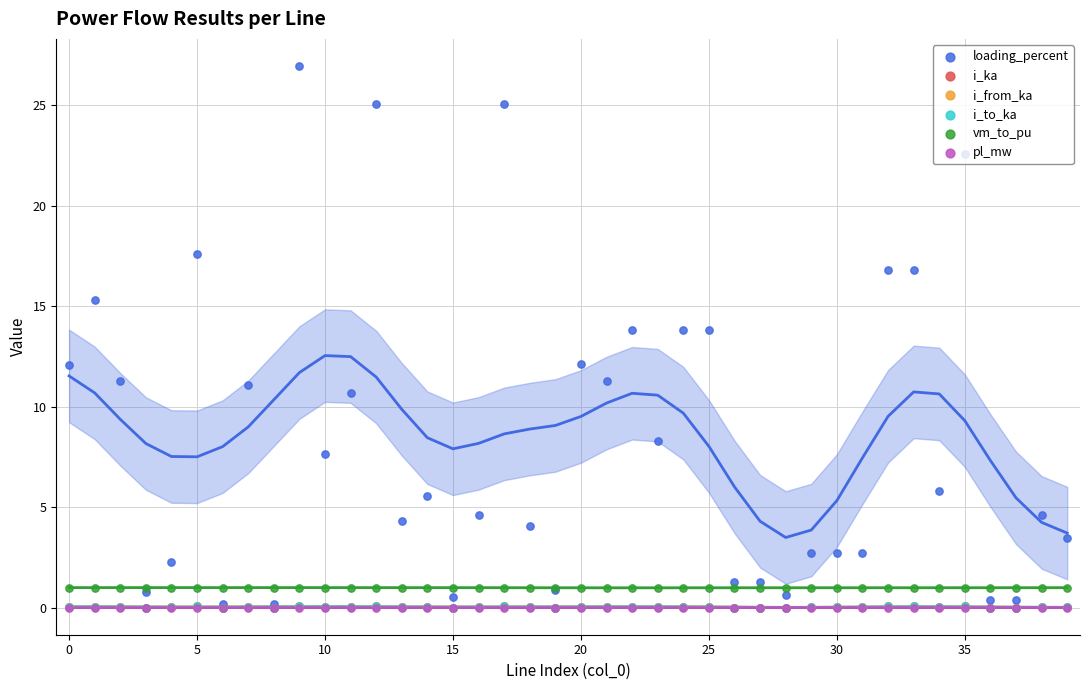

Is the value of i_ka at 0 greater than the value of vm_to_pu at 15?

No